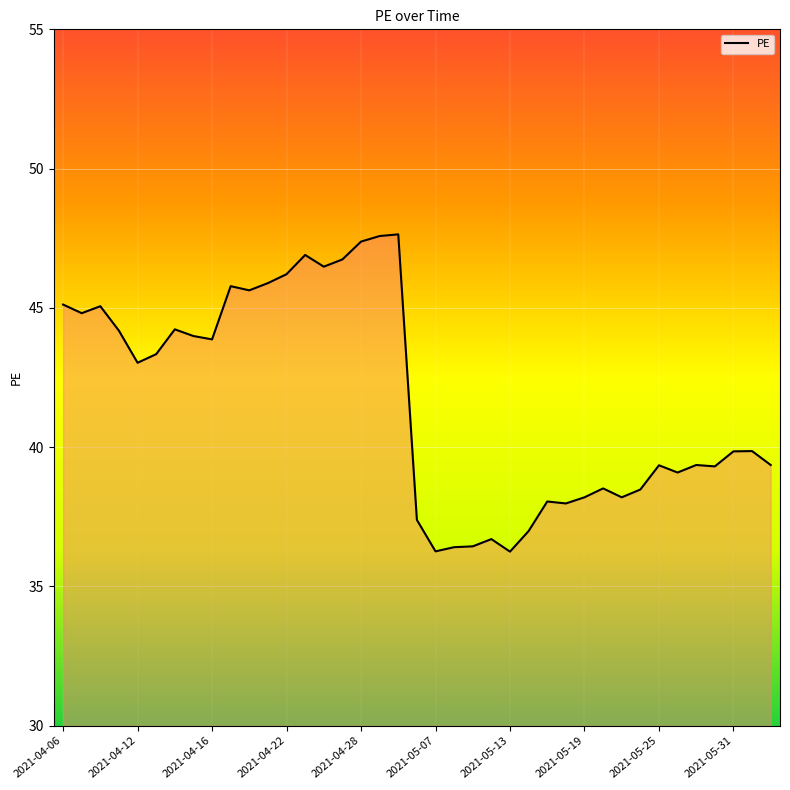

How many lines are shown in the chart?

1